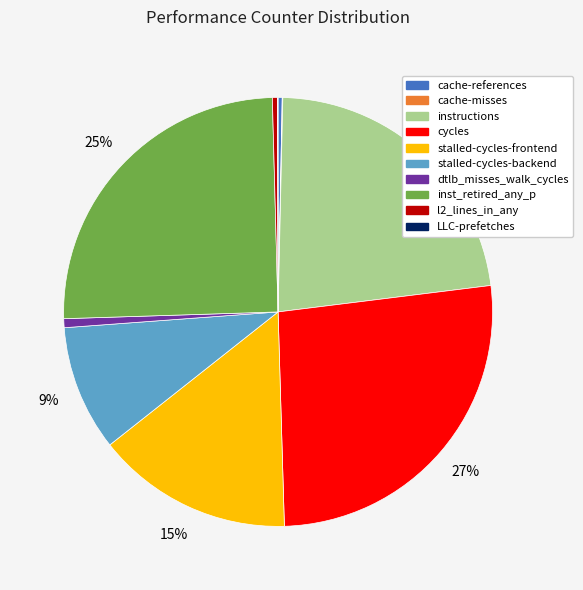

Is it true that stalled-cycles-backend is 9% of the pie?

True